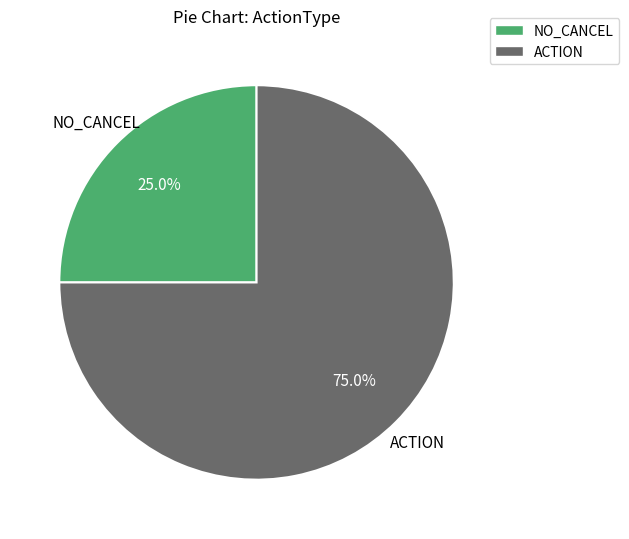

Do ACTION and NO_CANCEL together represent more than half of the pie?

Yes